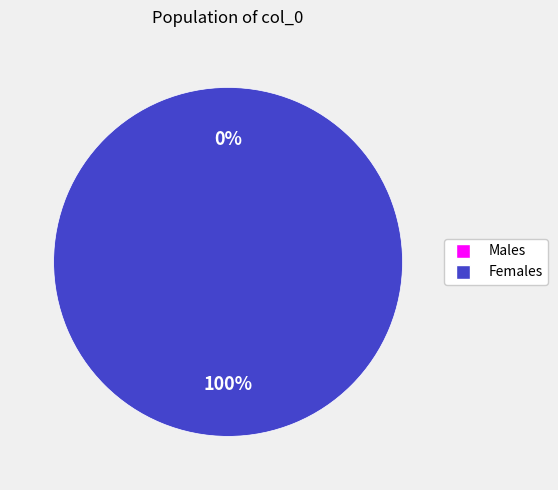

Does 1622334635 account for over 50% of the chart?

No